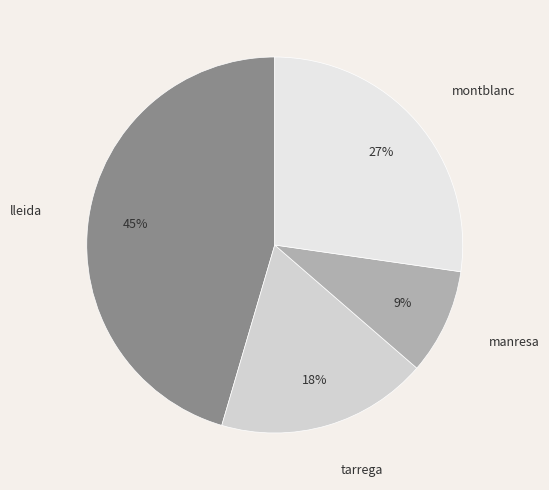

Which category has the biggest portion of the pie?

lleida